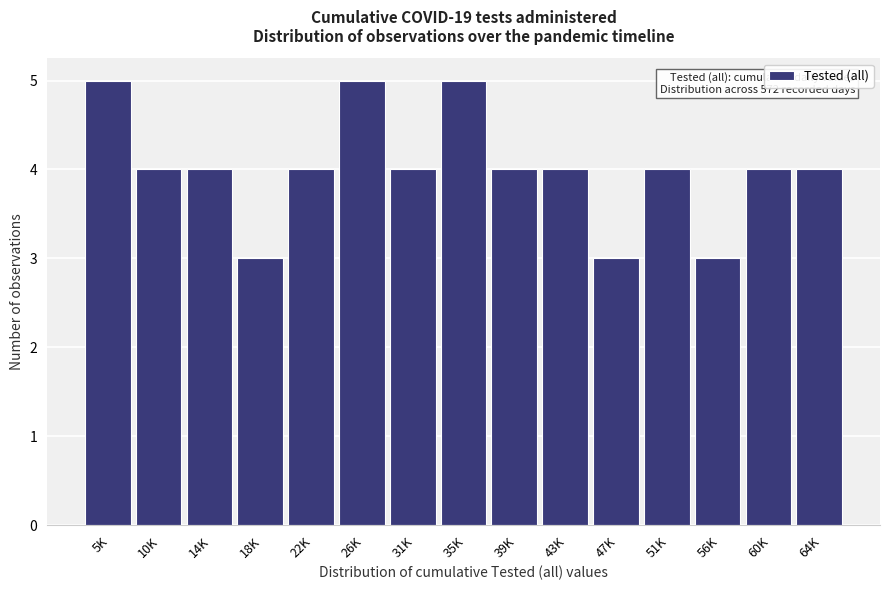

Reading left to right, transcribe all the data shown in this chart.

5K=5	10K=4	14K=4	18K=3	22K=4	26K=5	31K=4	35K=5	39K=4	43K=4	47K=3	51K=4	56K=3	60K=4	64K=4